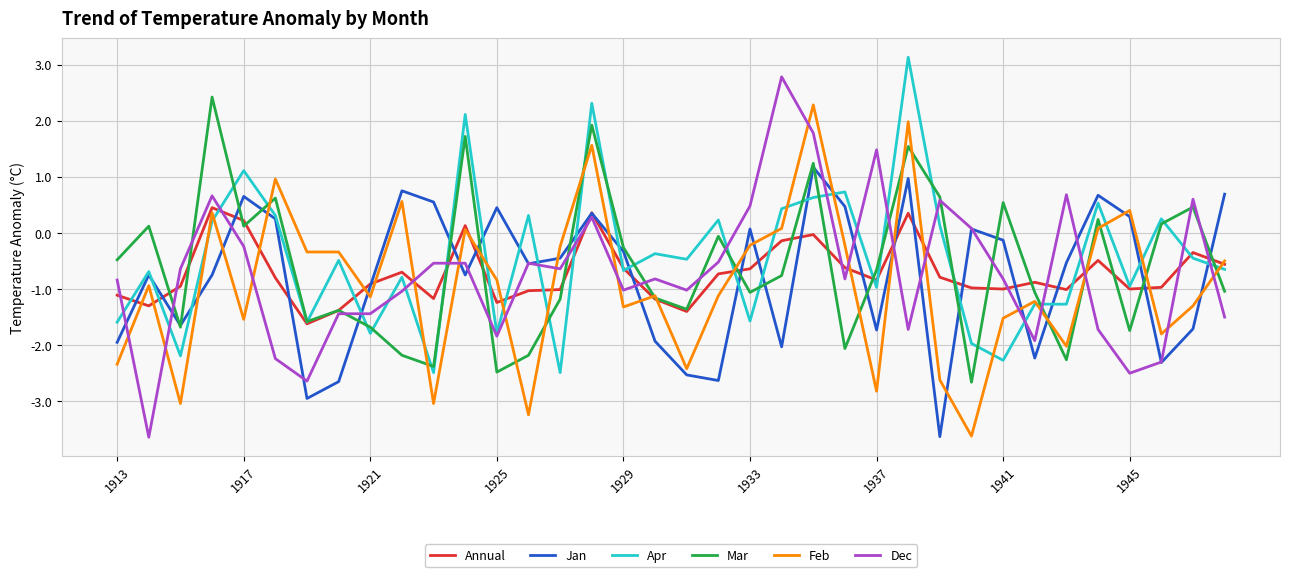

How many values in the Feb series exceed 0?

10